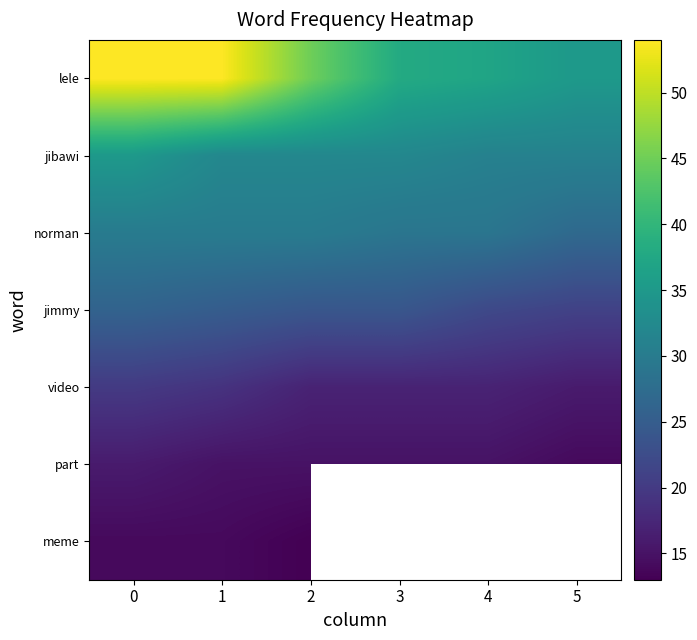

Rank the categories by jimmy value from lowest to highest.

5, 4, 2, 3, 1, 0